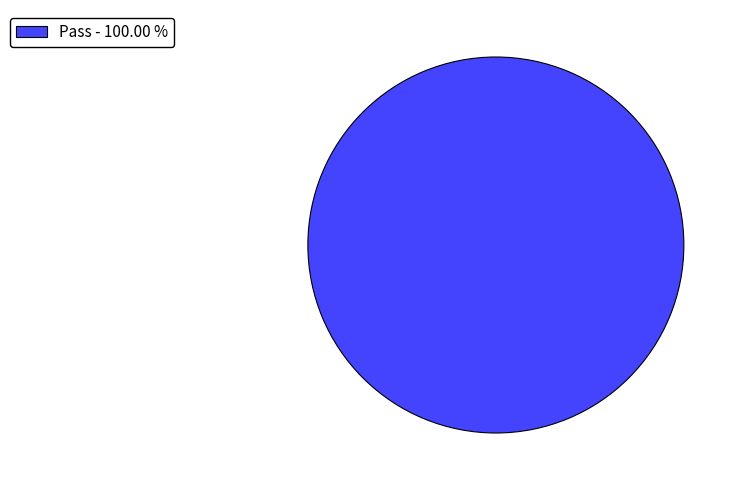

Which slice represents more than half of the pie?

Pass - 100.00 %